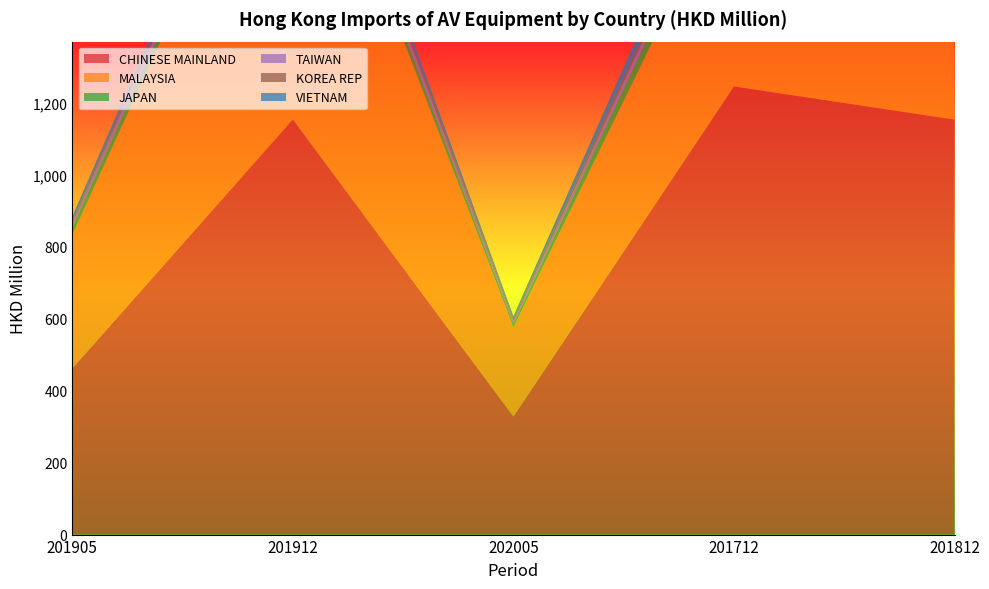

Reading right to left, extract all data points from this chart.

CHINESE MAINLAND: 201812=1152.5	201712=1244.6	202005=328.0	201912=1153.1	201905=461.4
MALAYSIA: 201812=914.3	201712=590.1	202005=247.6	201912=1023.3	201905=371.1
JAPAN: 201812=33.2	201712=55.7	202005=9.5	201912=35.1	201905=20.1
TAIWAN: 201812=30.4	201712=28.9	202005=8.0	201912=34.9	201905=12.7
KOREA REP: 201812=11.4	201712=15.0	202005=7.7	201912=14.4	201905=5.9
VIETNAM: 201812=53.0	201712=55.1	202005=5.5	201912=28.9	201905=12.0